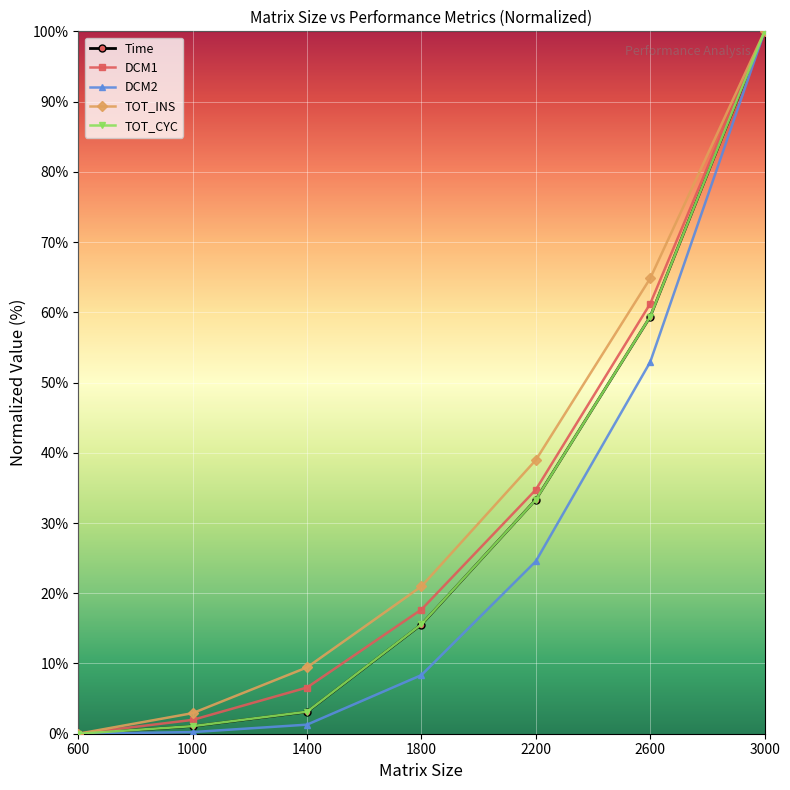

Between 1000 and 3000, which series saw the biggest shift?

DCM2